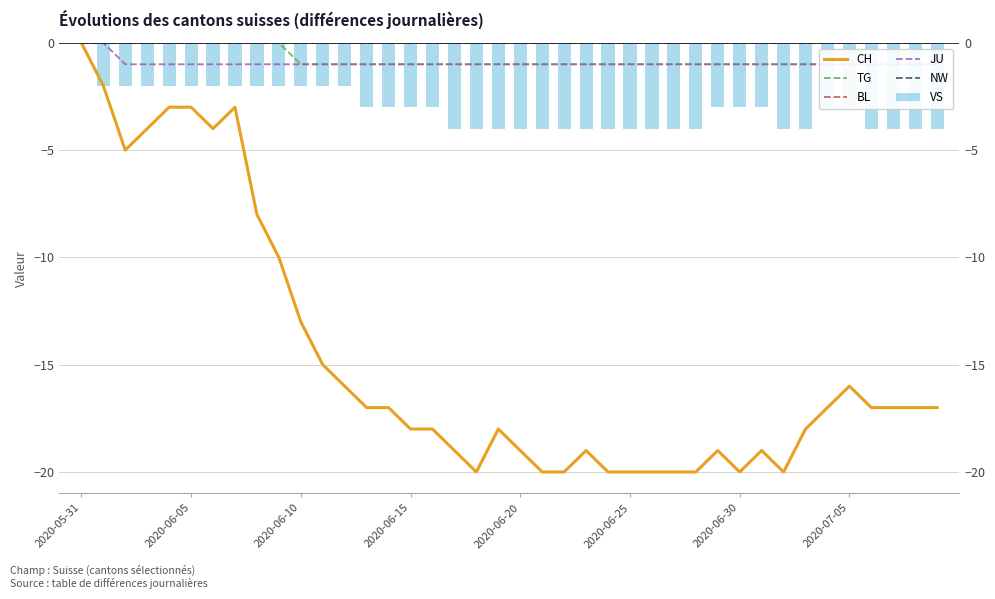

What is the minimum value for TG?

-1